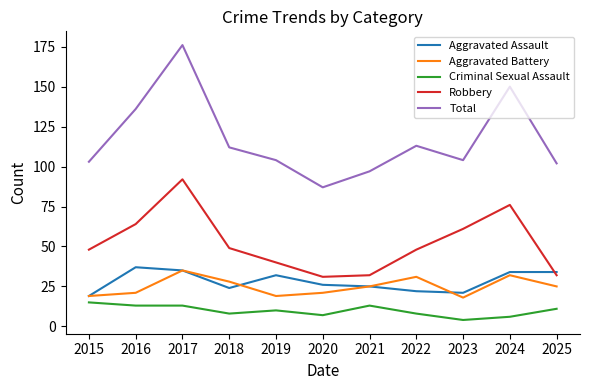

What is the maximum value shown in the chart?

176